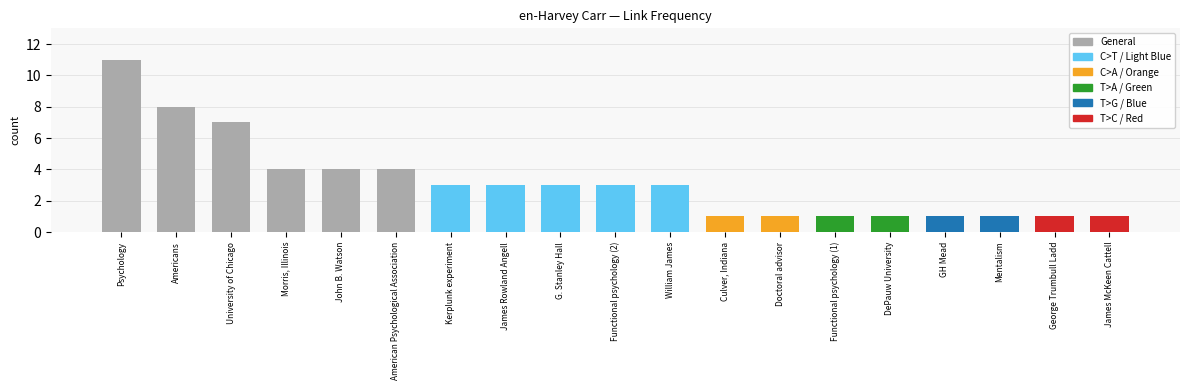

What is the label of the 1st bar from the right?

James McKeen Cattell